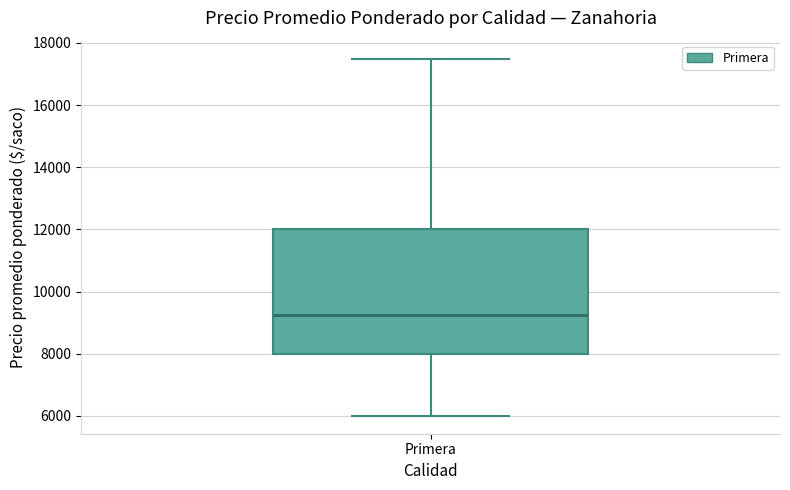

Read this box plot against the y-axis: the position of the median line, the range covered by the box, and the ends of both whiskers. The values are not printed on the chart, so give them approximately, as read against the axis.

median 9200, box 8000 to 12000, whiskers 6000 to 17600